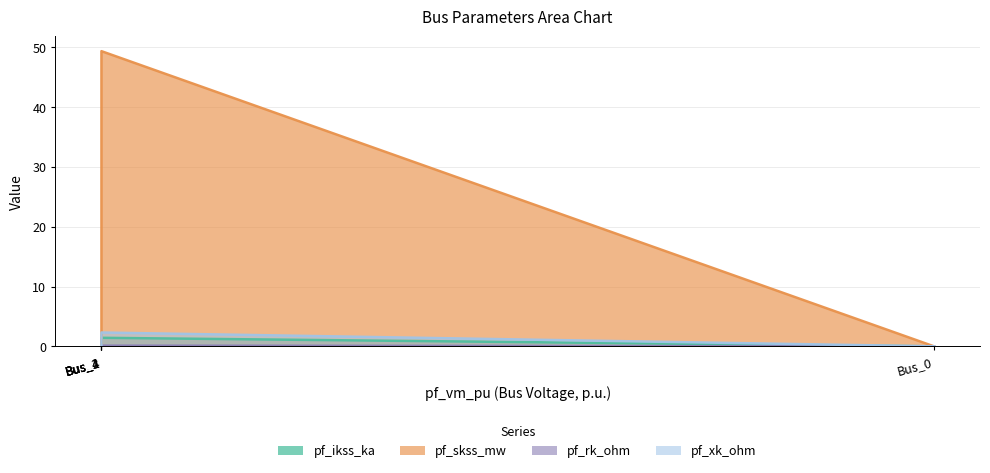

At which category does pf_rk_ohm reach its first local peak?

Bus_1